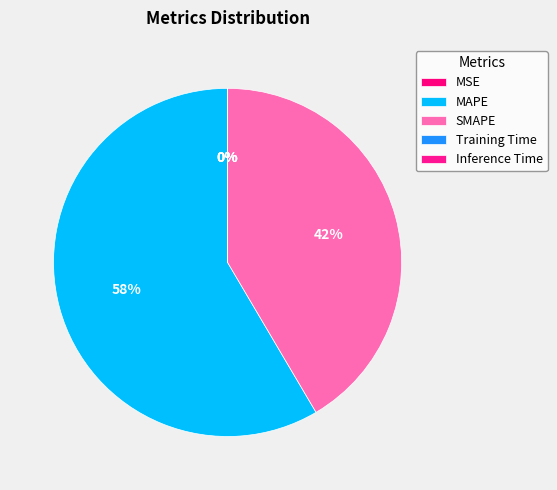

Which category has the smallest portion of the pie?

Inference Time